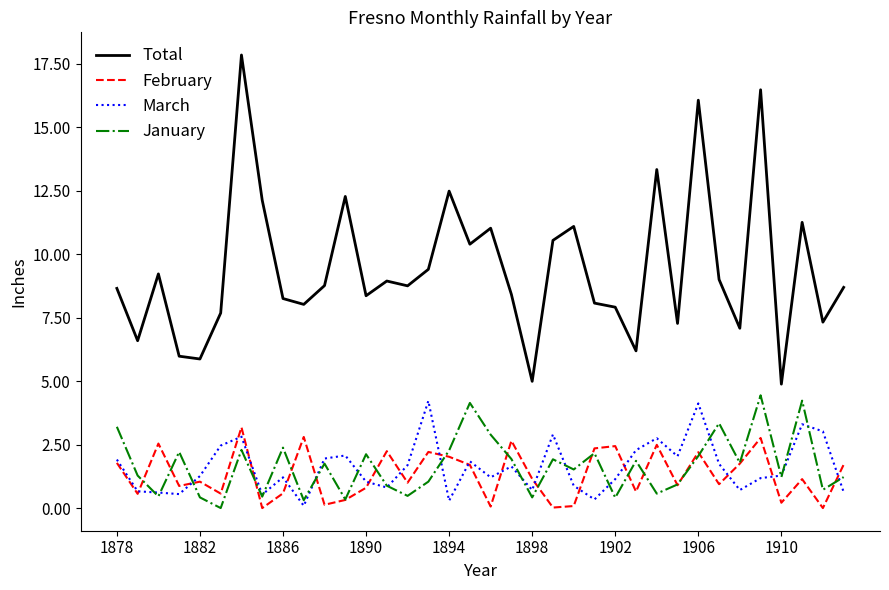

Which series has the largest total across all categories?

Total